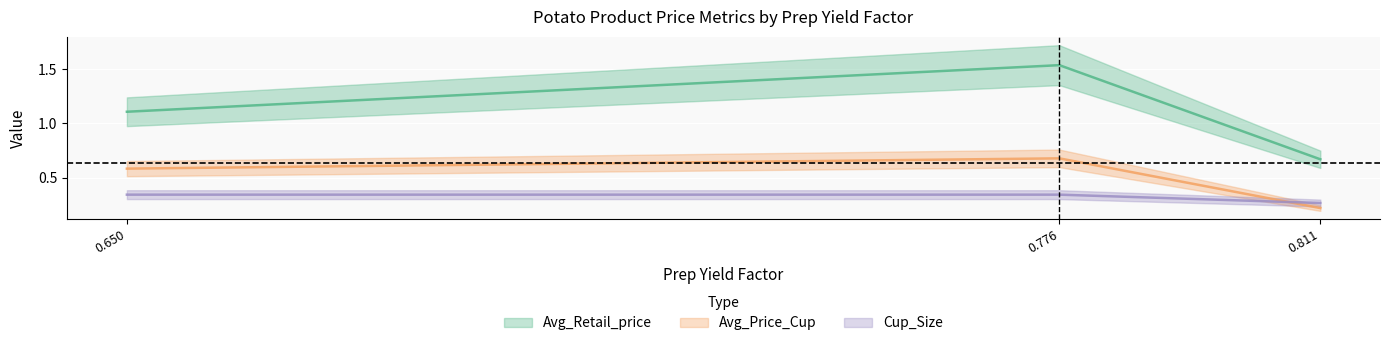

What value does the Avg_Retail_price series have at 0.7760271628907691?

1.5